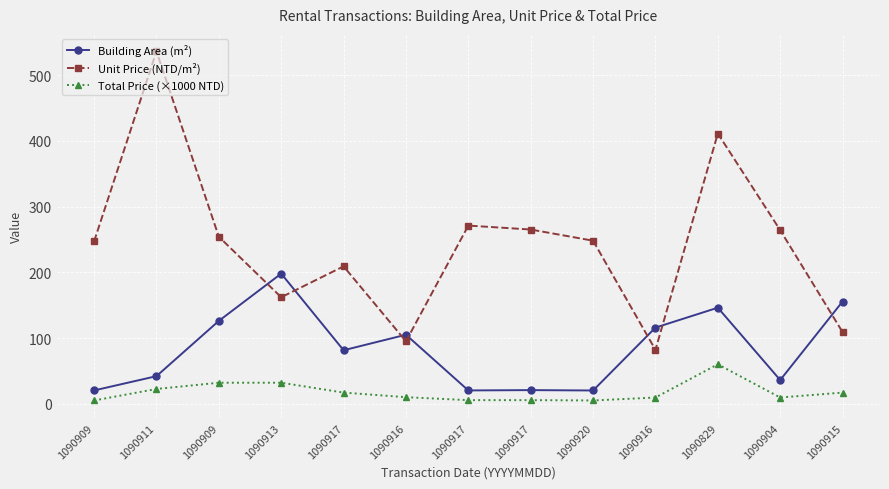

What are all the series names shown in the legend?

Building Area (m²), Unit Price (NTD/m²), Total Price (×1000 NTD)